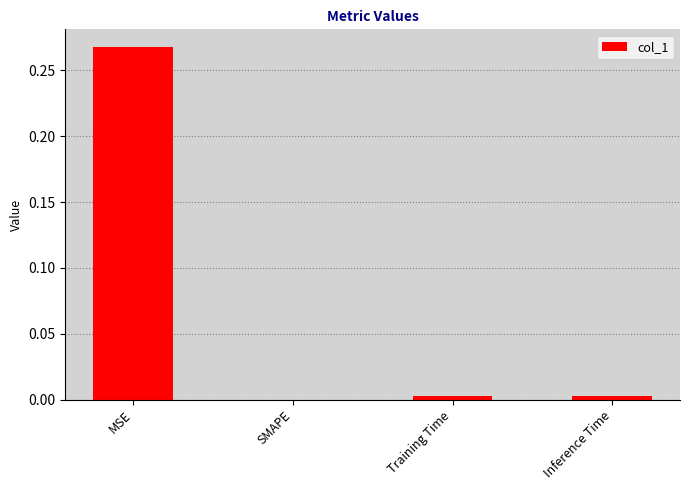

Which category has the highest value across all series?

MSE